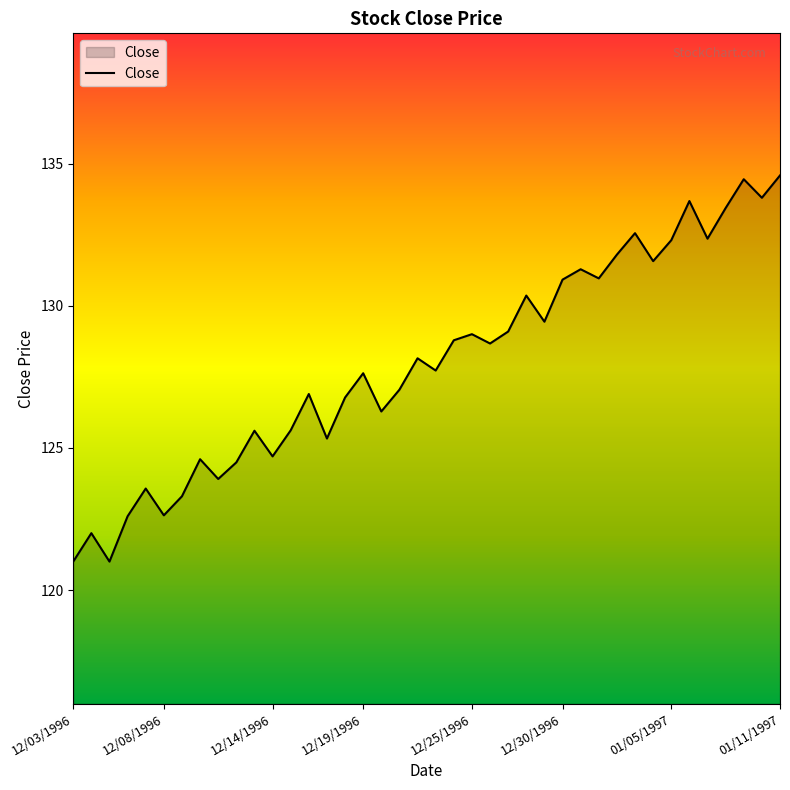

What is the difference between the maximum and minimum values?

13.6